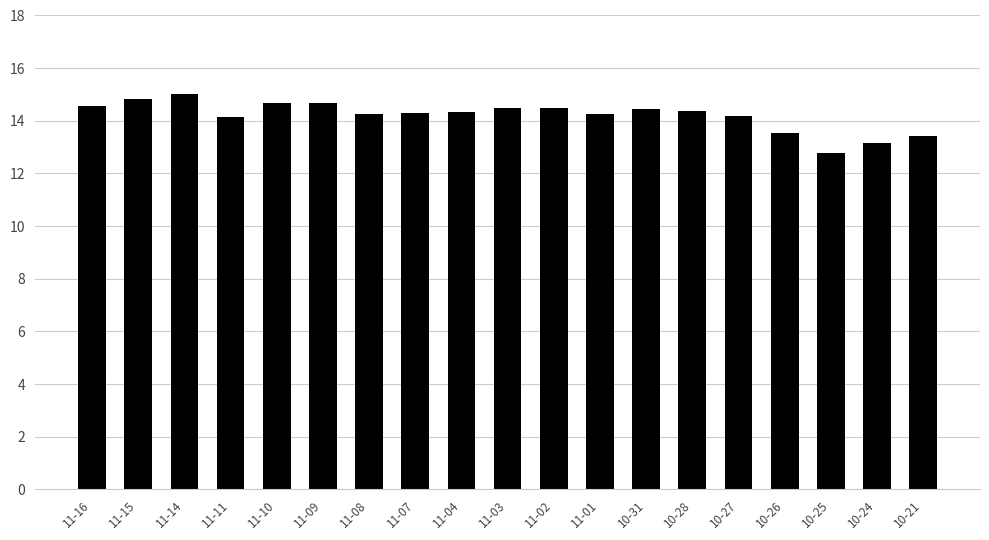

How many bars are there in total?

19